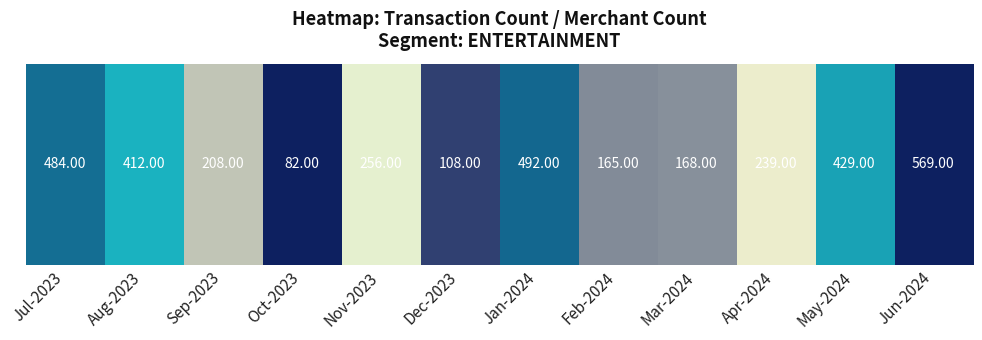

How many distinct data groups are displayed?

1